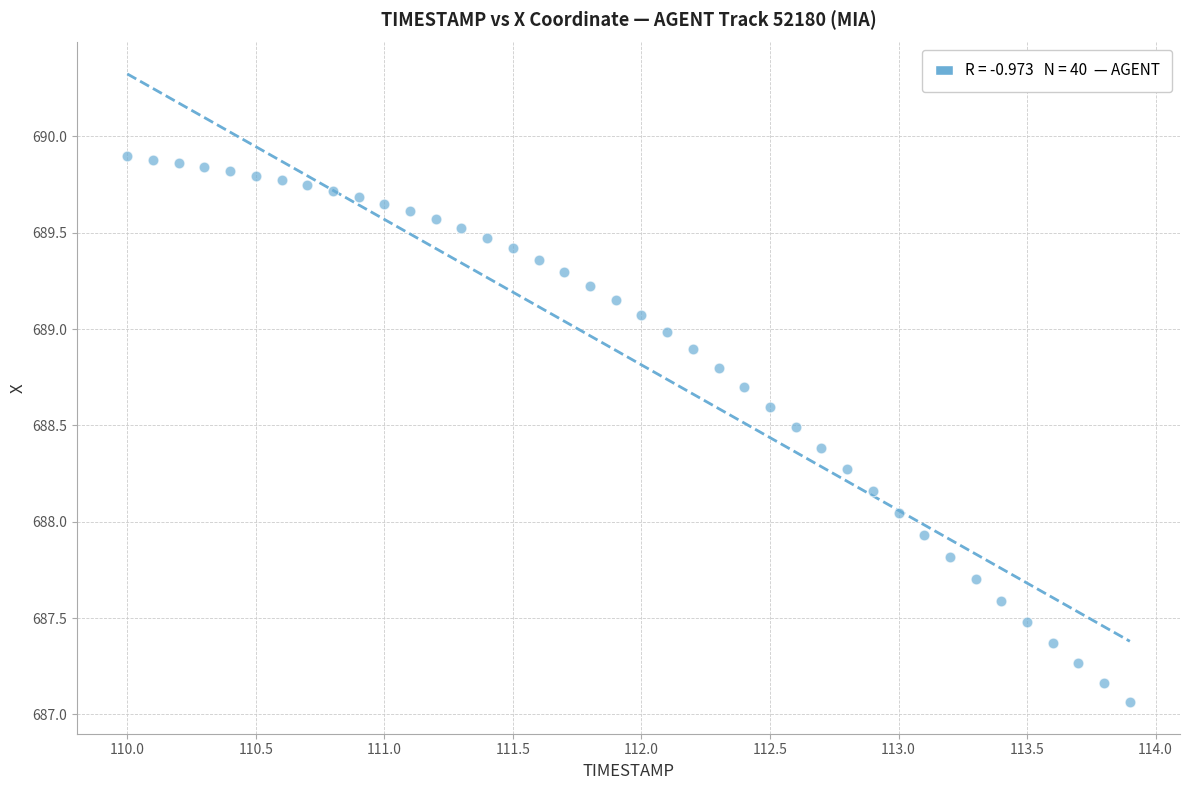

What is the range of Y values (max minus min)?

2.8